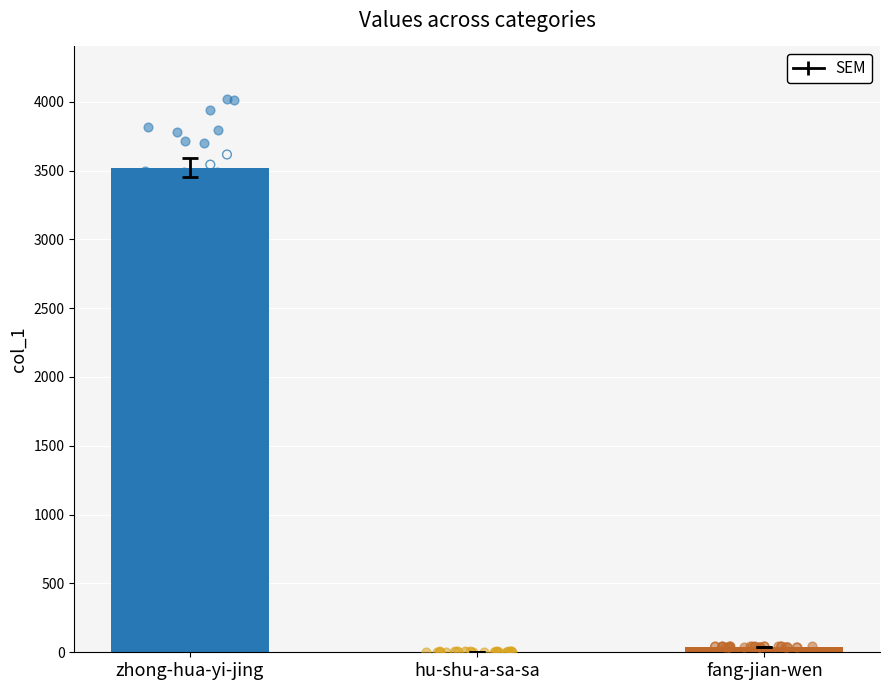

Approximately how many times larger is the value at hu-shu-a-sa-sa compared to fang-jian-wen?

0.1